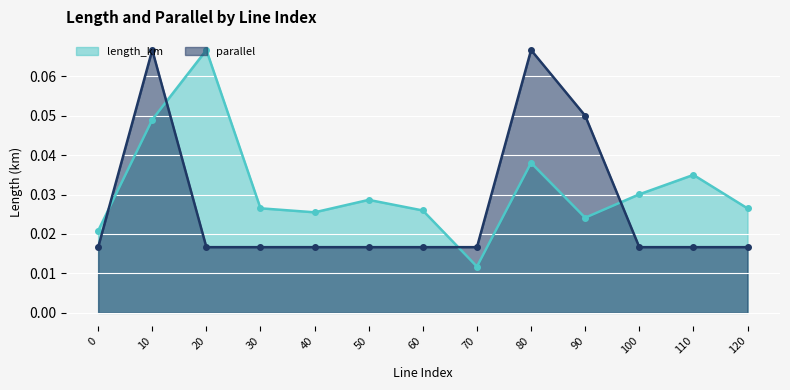

Which series has the widest spread of values?

length_km